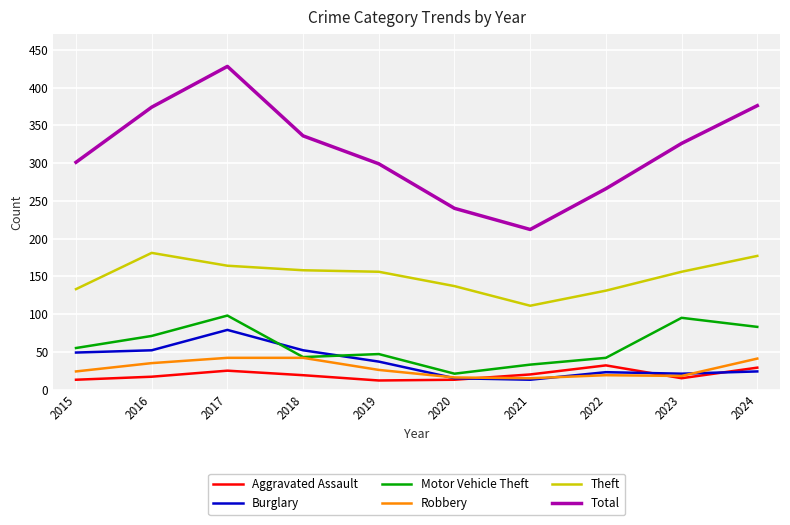

True or false: Aggravated Assault and Theft intersect in this chart.

False